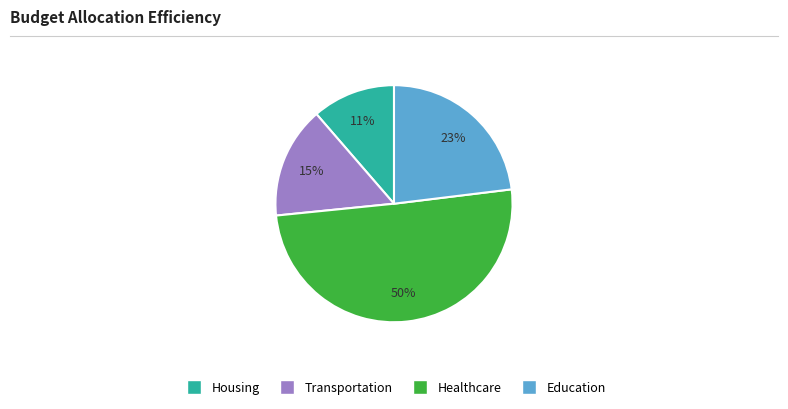

To the nearest percent, what is the difference between the largest and smallest slice percentages?

39%